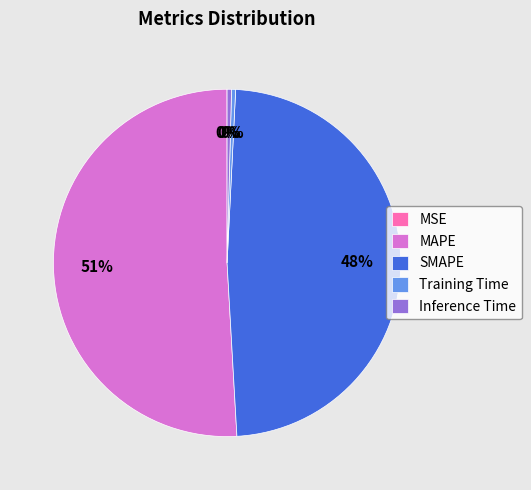

Combined, do MAPE and Inference Time account for over 50%?

Yes